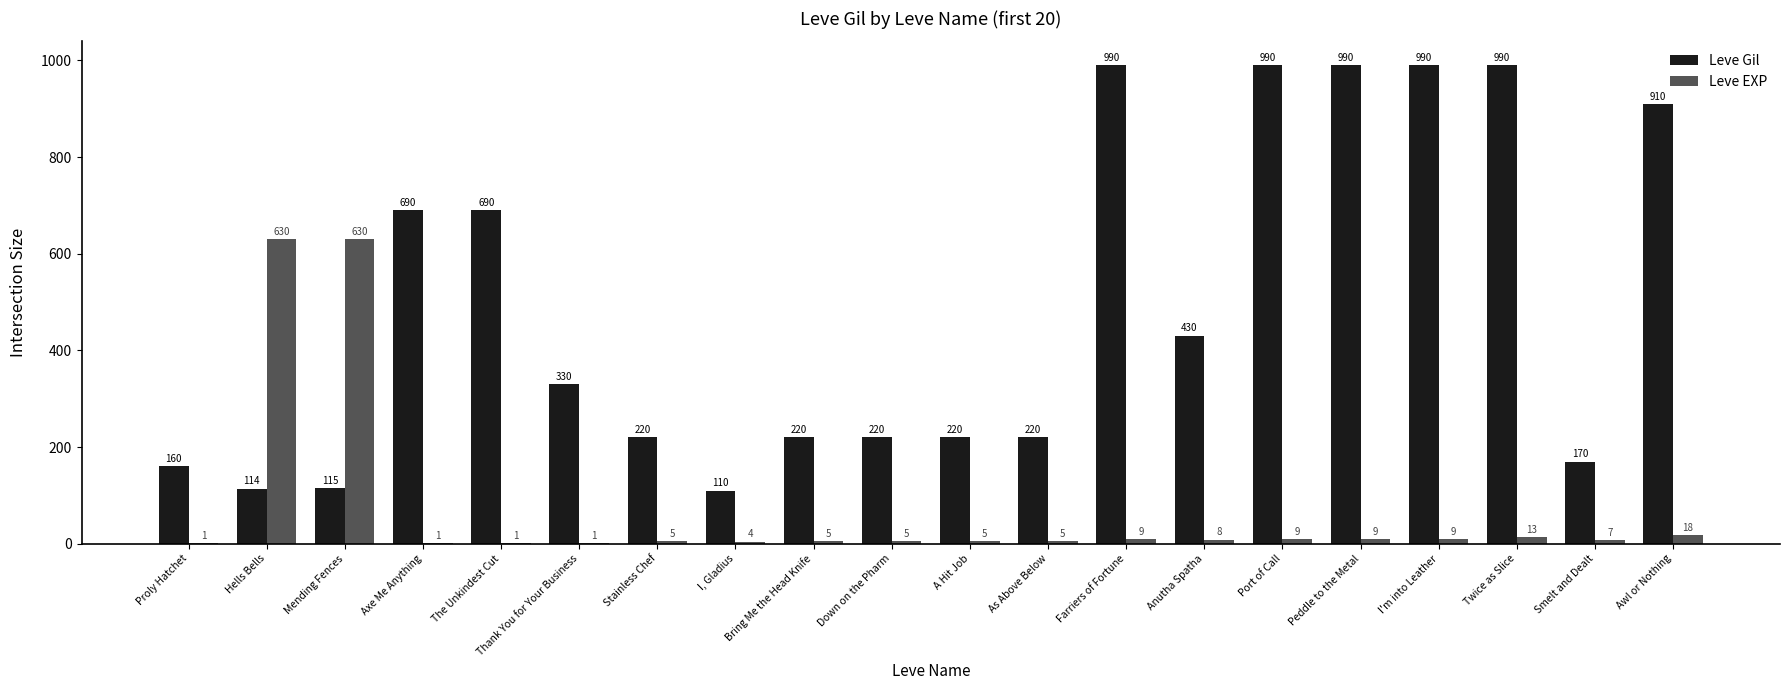

What is the sum of the Leve Gil values at A Hit Job and Farriers of Fortune?

1210